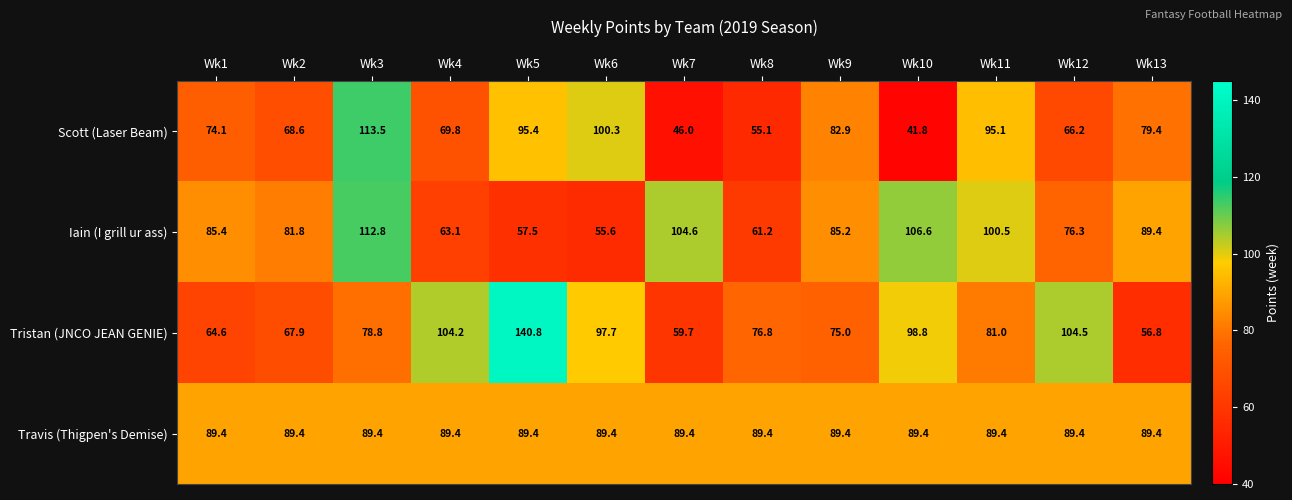

Where is Scott (Laser Beam) nearest to the value 77?

Wk13